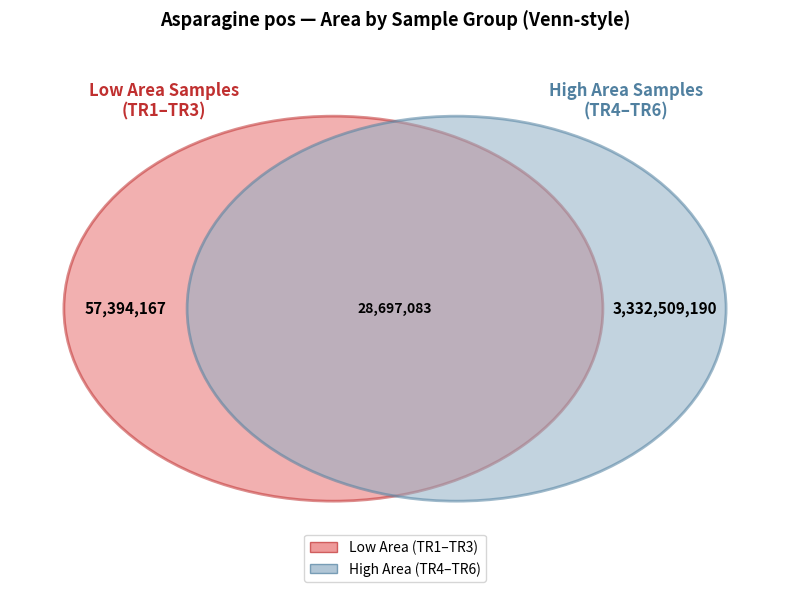

The KD121721_121721_TR5 slice represents 48% of the pie. True or false?

False